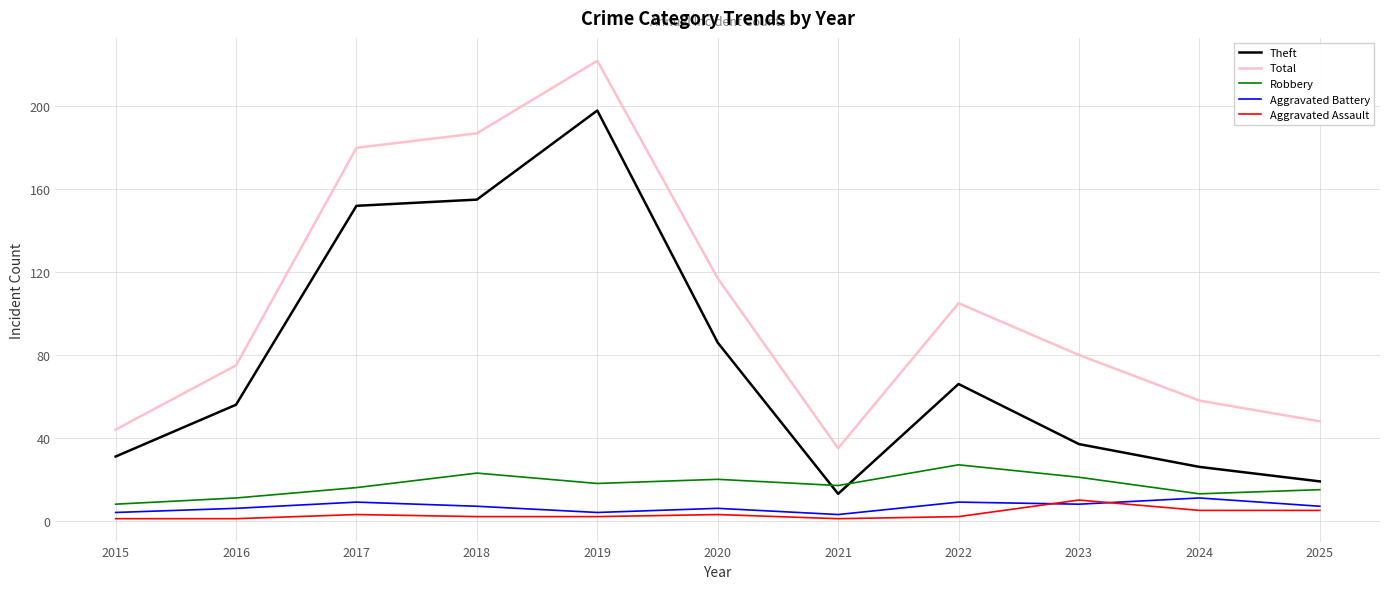

At which category is the sum across all series the highest?

2019